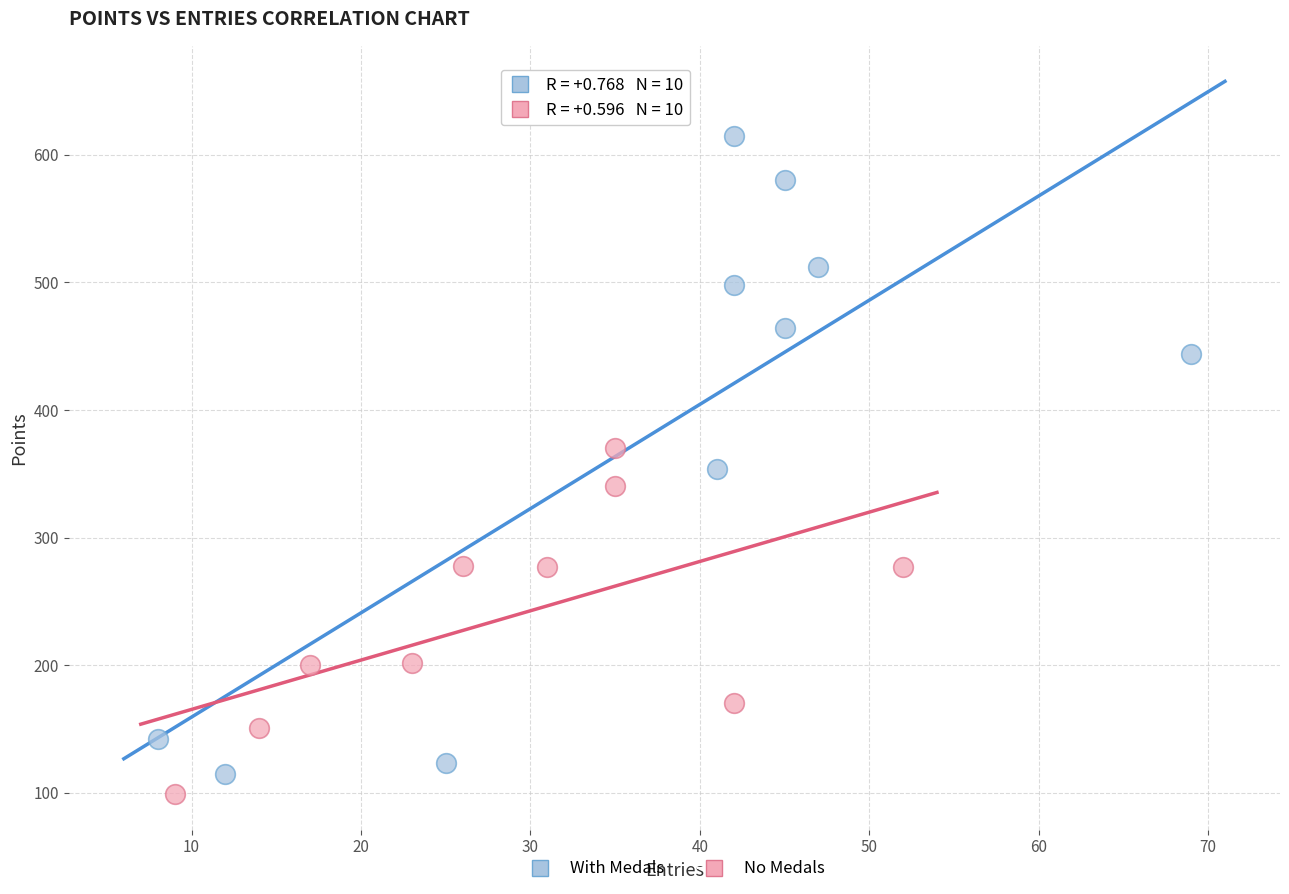

Which series has the widest spread of Y values?

With Medals